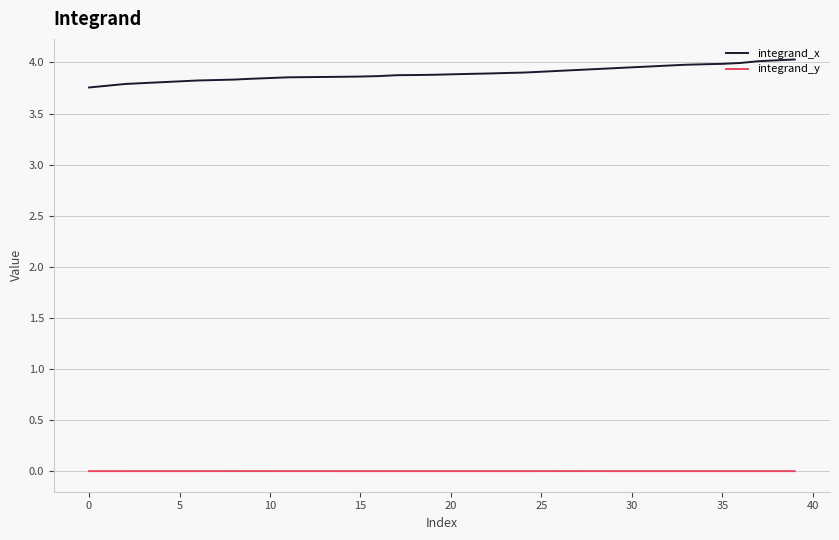

List the series in order of their overall mean, highest first.

integrand_x, integrand_y